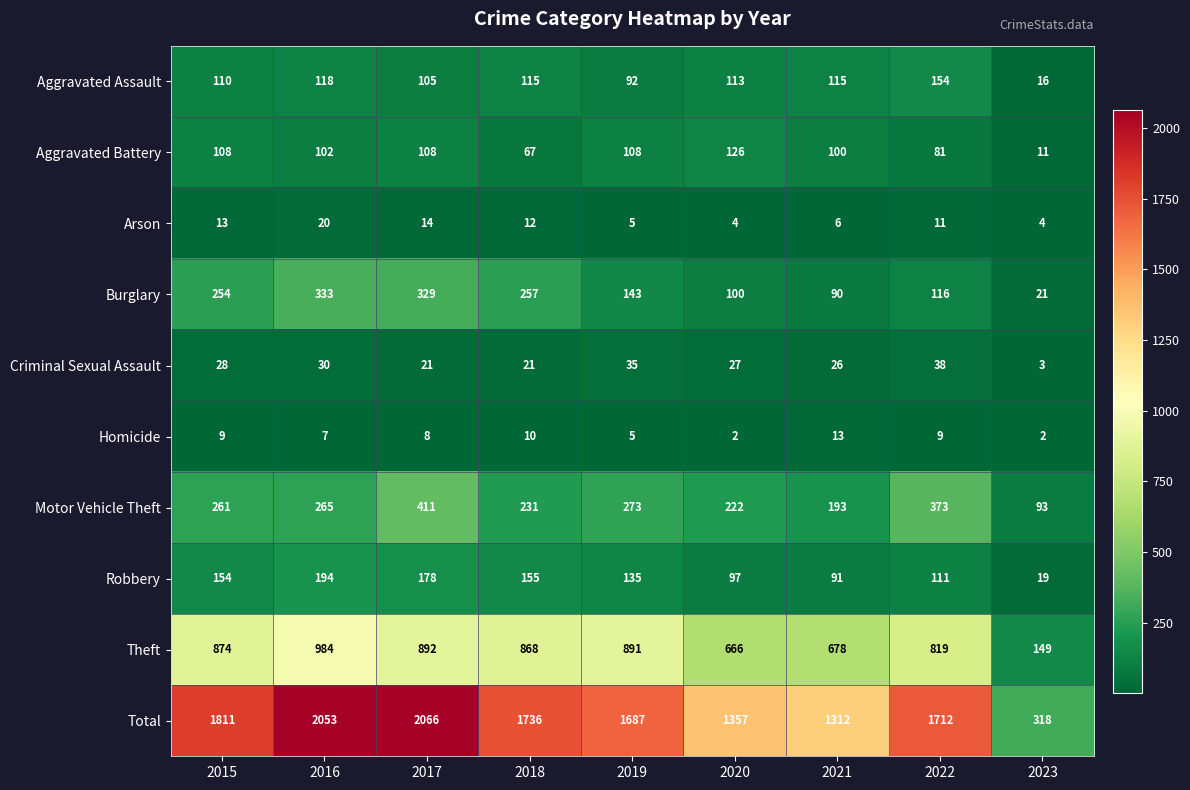

What is the maximum value for Arson?

20